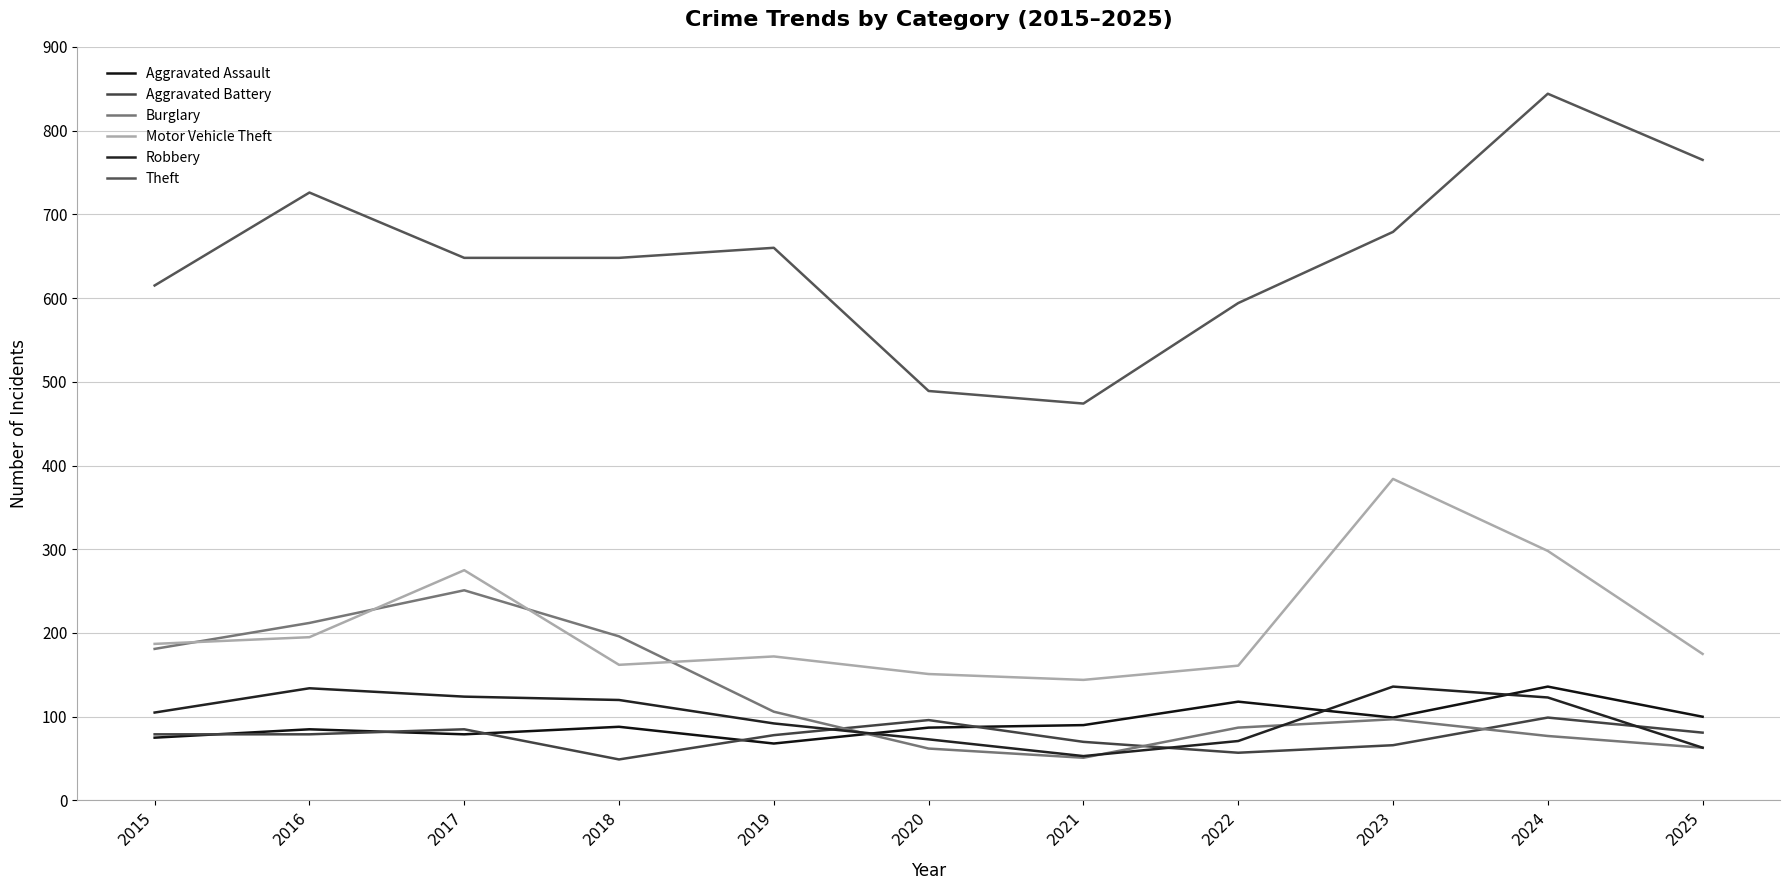

What is the maximum value for Motor Vehicle Theft?

384